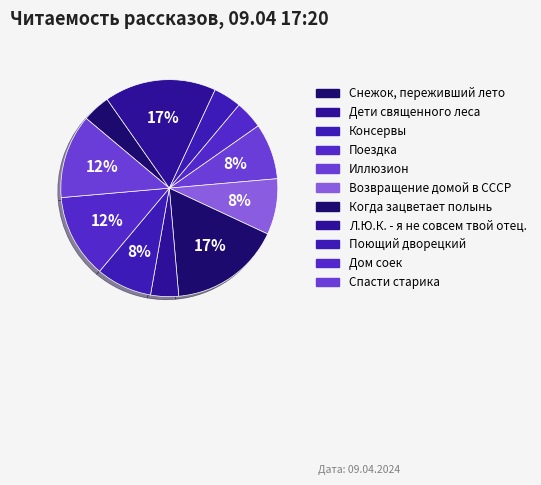

To the nearest percent, what is the difference between the Спасти старика and Поездка slice percentages?

8%